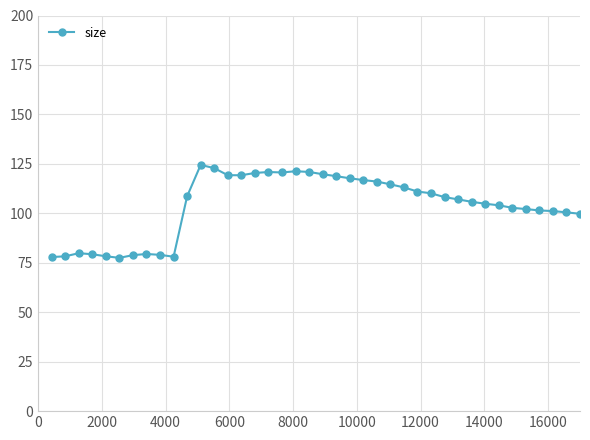

True or false: there are more than 0 points higher than both neighbors.

True